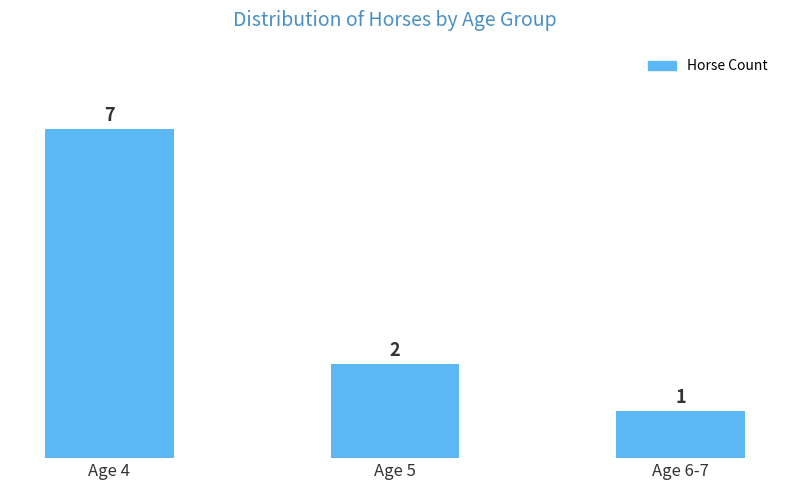

Rank the categories by value from highest to lowest.

Age 4, Age 5, Age 6-7